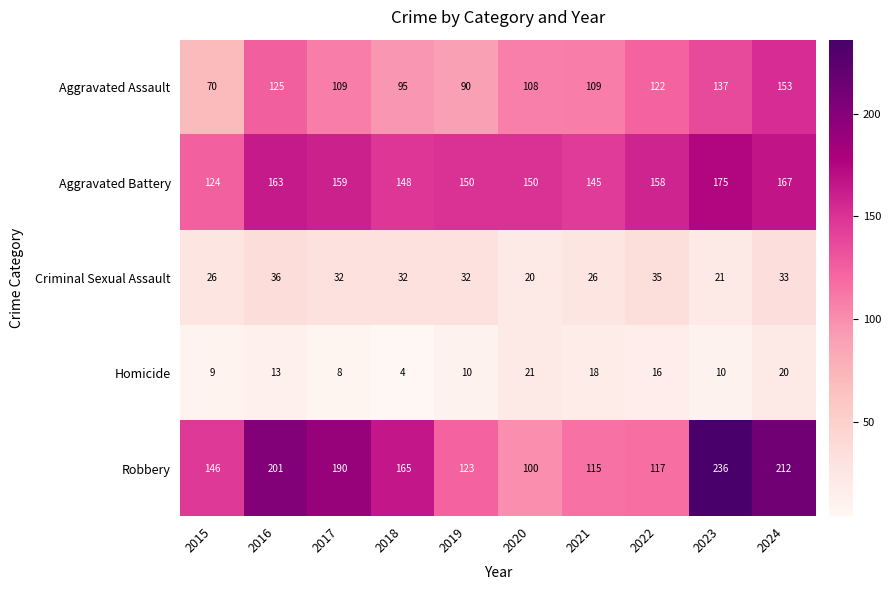

Is the value of Aggravated Battery at 2024 greater than the value of Robbery at 2023?

No